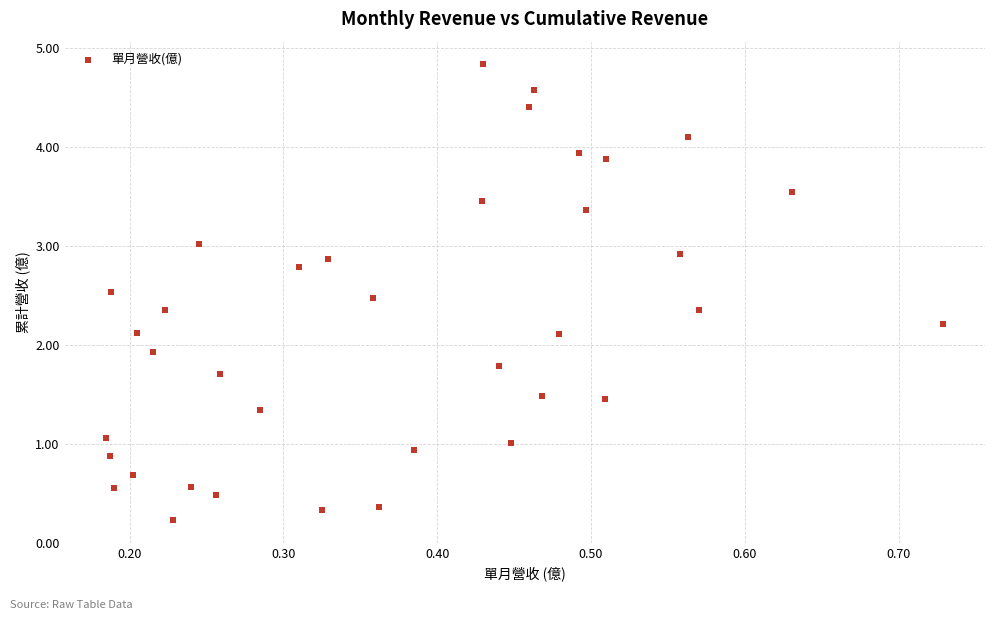

What is the range of Y values (max minus min)?

4.6